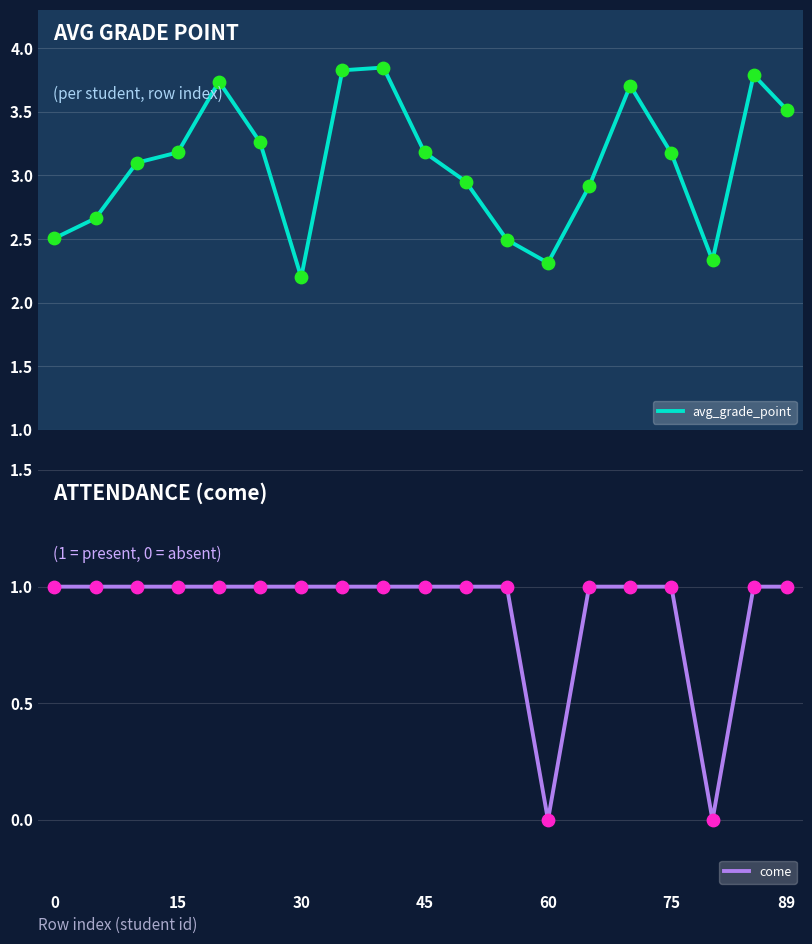

Which series has the largest Y range (max minus min)?

avg_grade_point